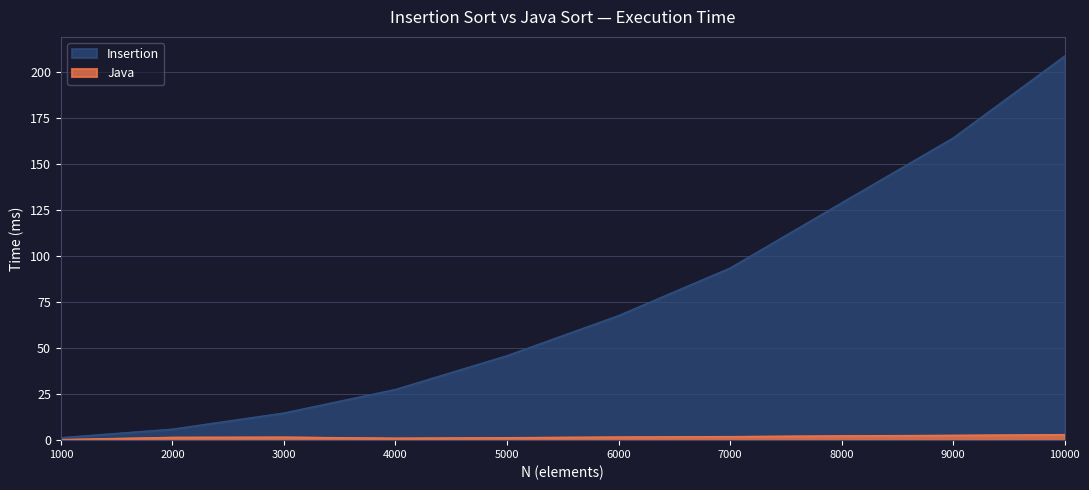

Which series has the largest range (max minus min)?

Insertion